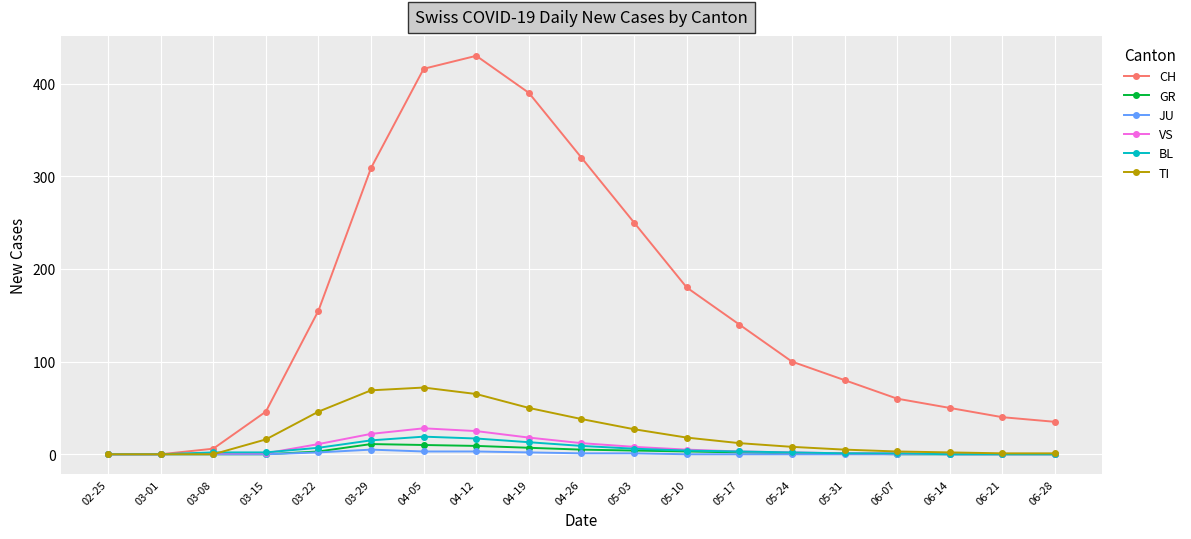

How many lines are shown in the chart?

6